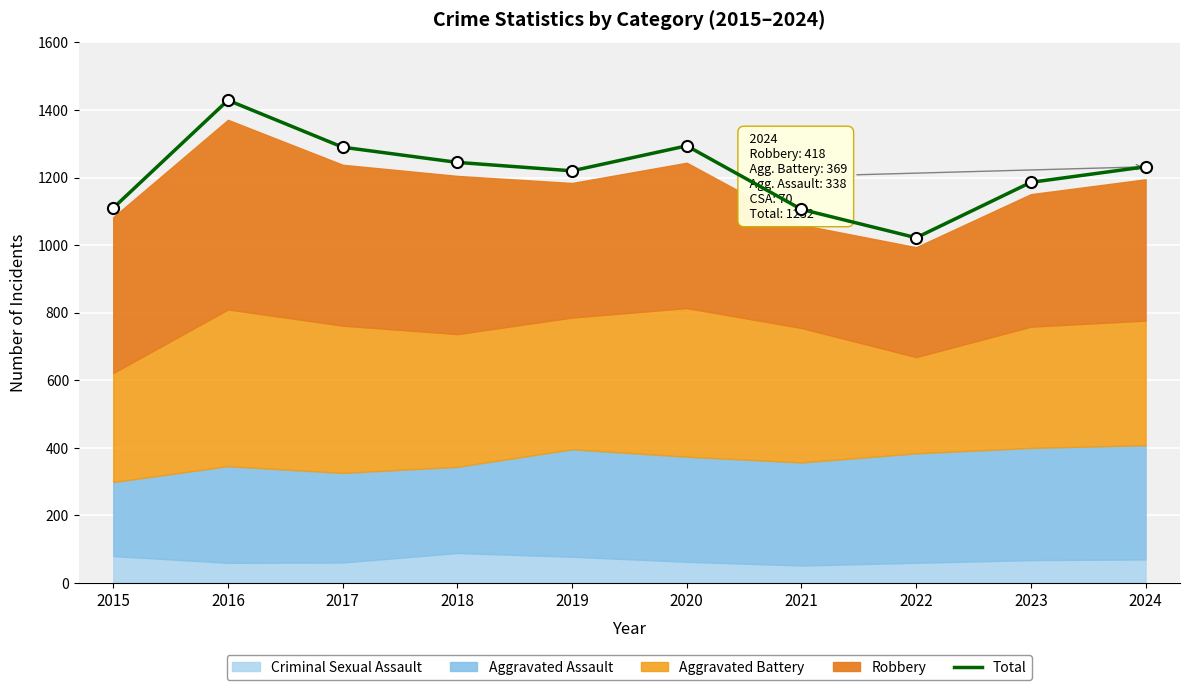

What is the sum of all values?

12134